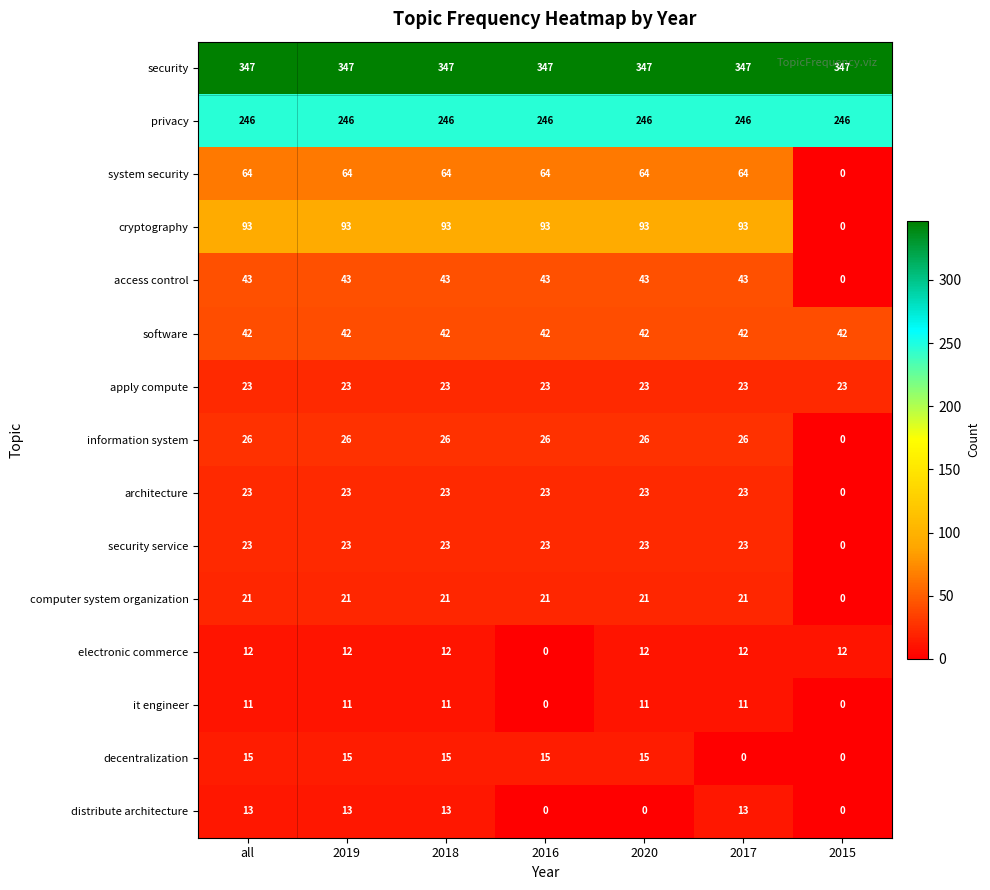

Which series changed the most between 2019 and 2017?

decentralization